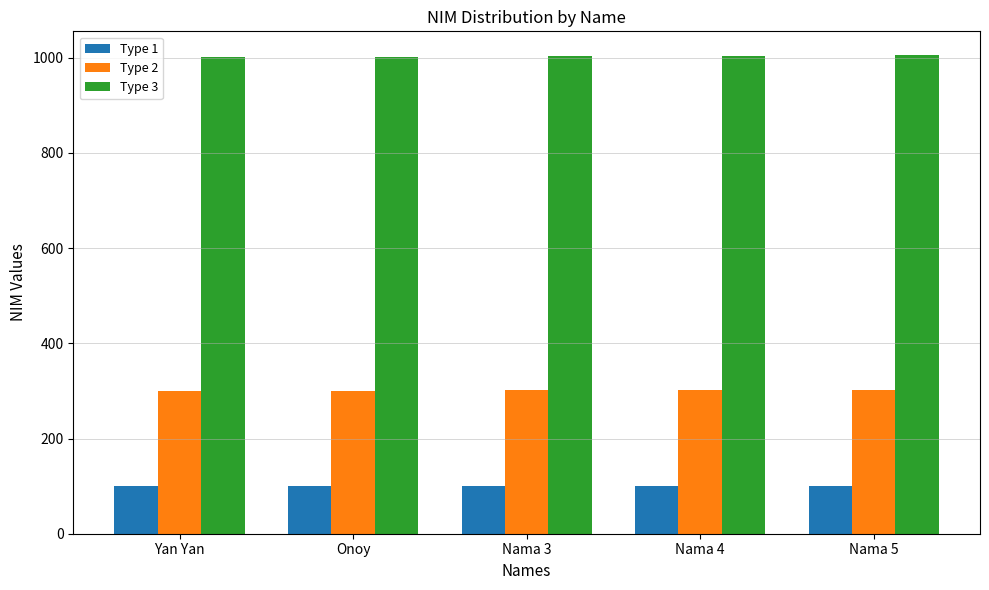

What is the highest value of the Type 2 series?

301.5